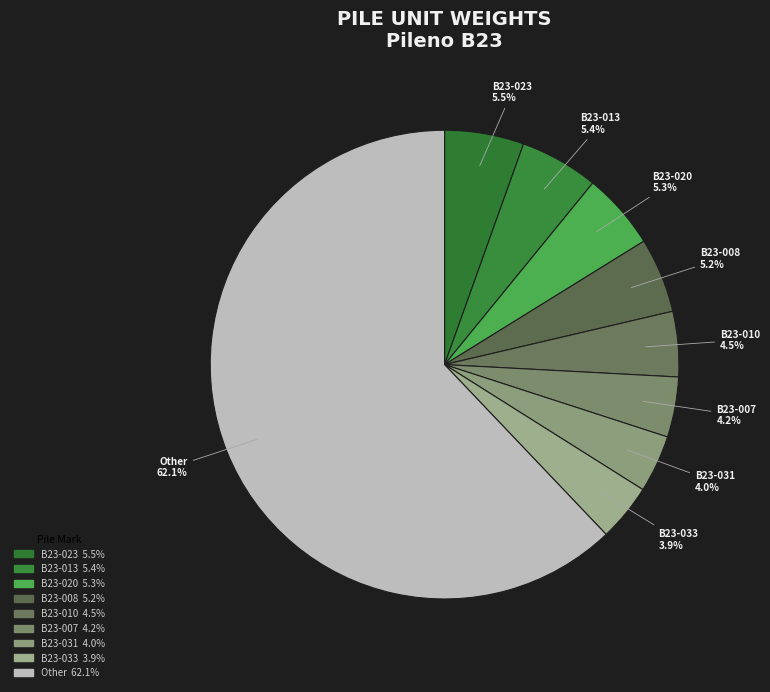

Which slice is the largest?

Other